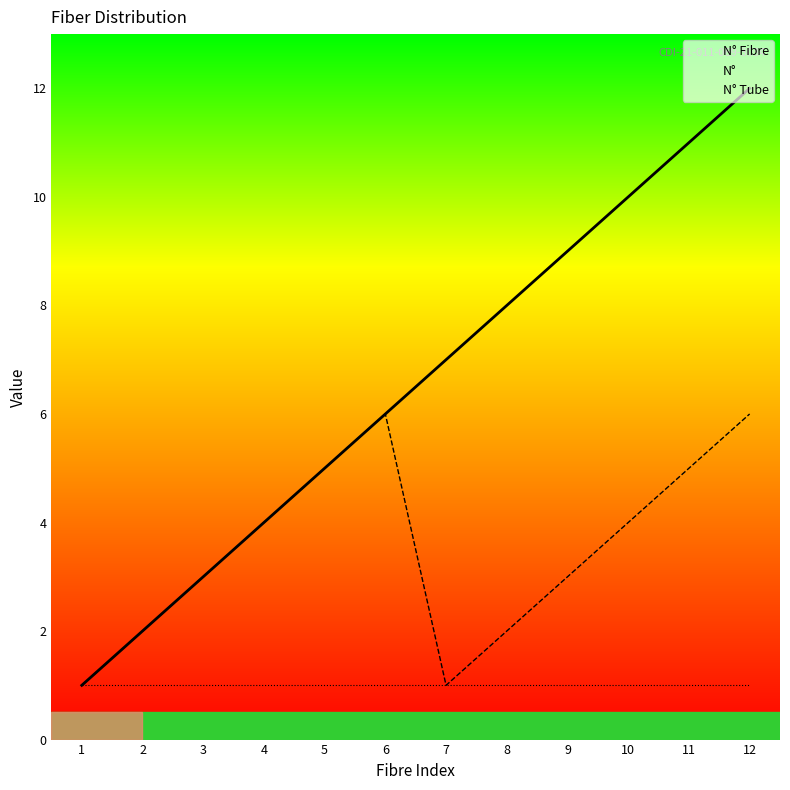

Which has a higher value, 10 or 1?

10